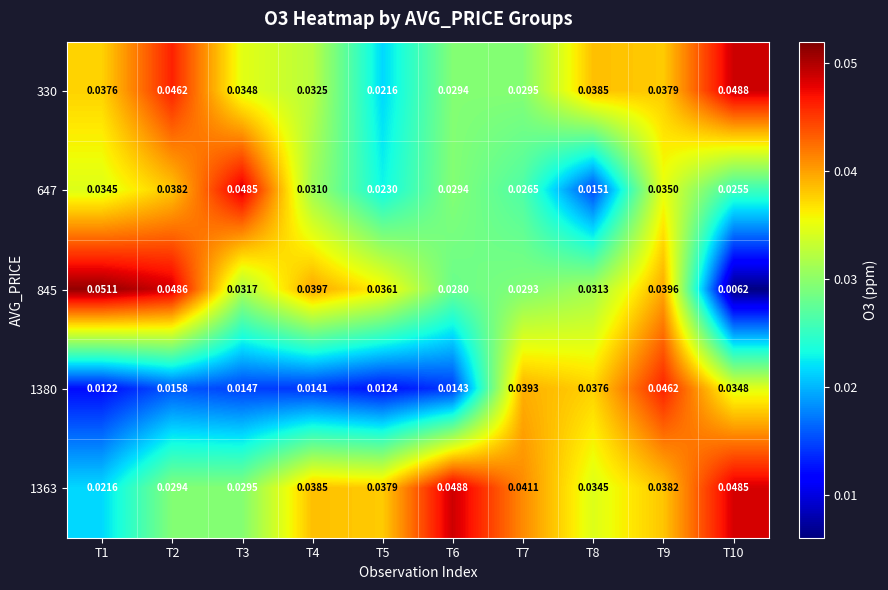

Is the value of 845 at T4 greater than the value of 647 at T7?

Yes